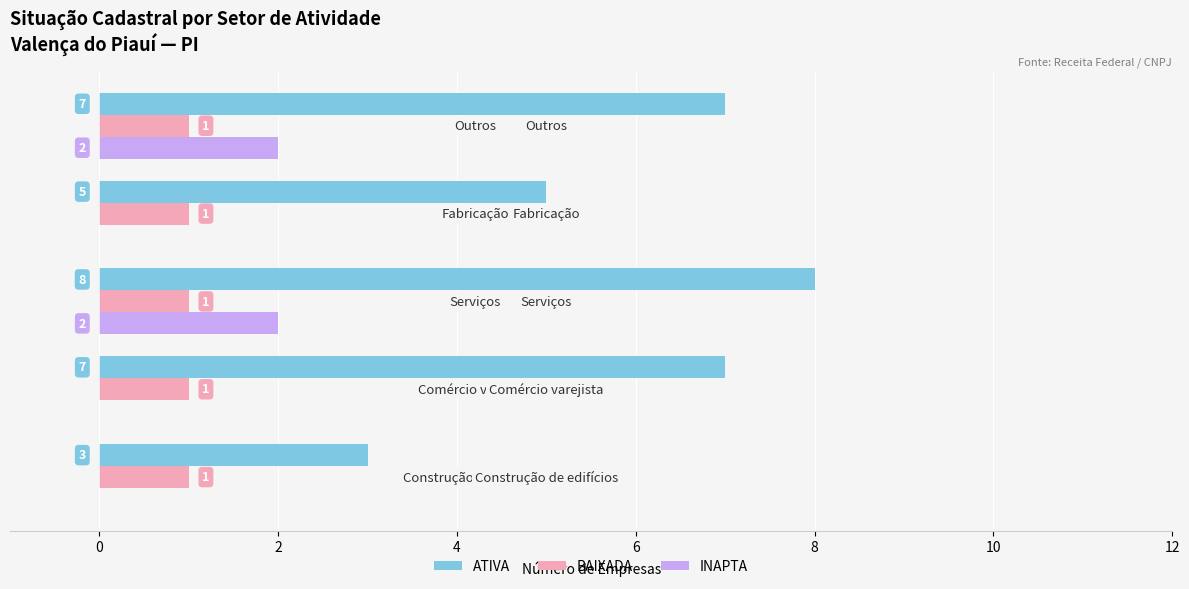

Count the number of data series in this chart.

3